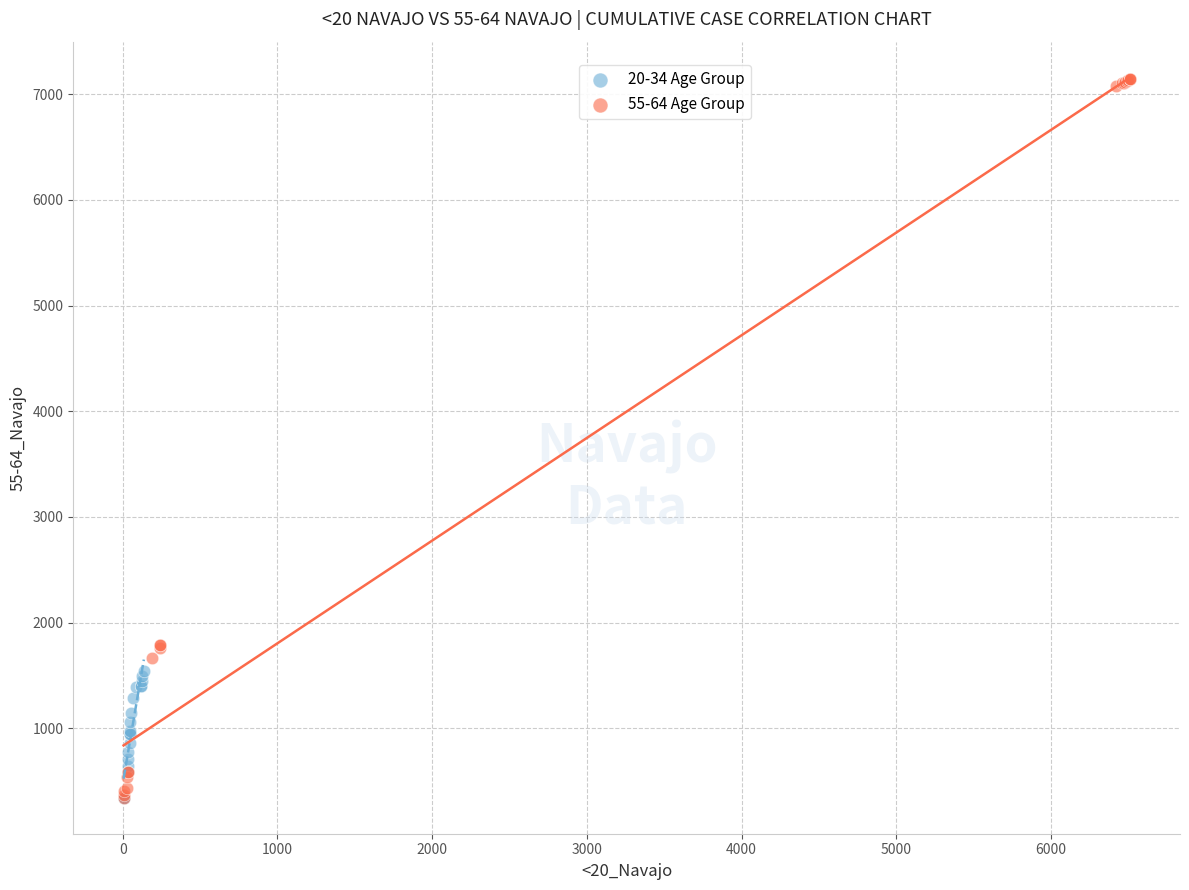

Which series has the widest spread of Y values?

55-64 Age Group